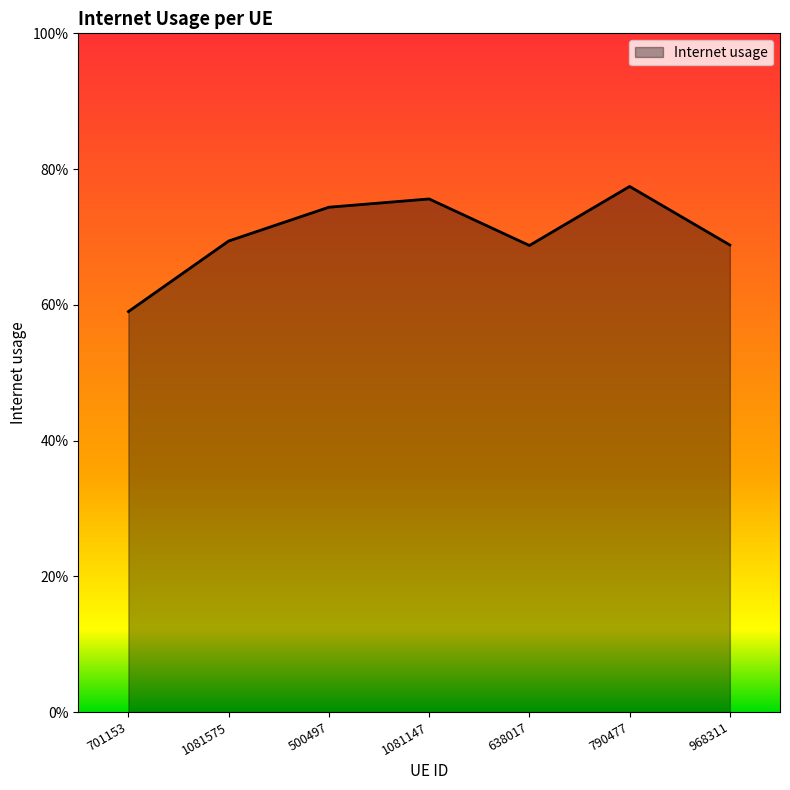

Does the chart display data point markers on the line(s)?

No